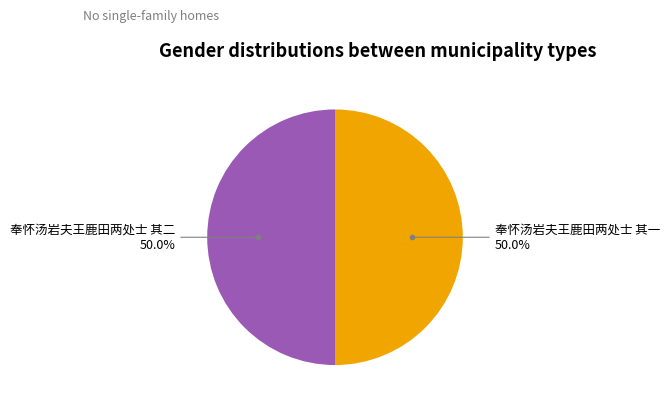

Rank the categories by value from lowest to highest.

奉怀汤岩夫王鹿田两处士 其一, 奉怀汤岩夫王鹿田两处士 其二